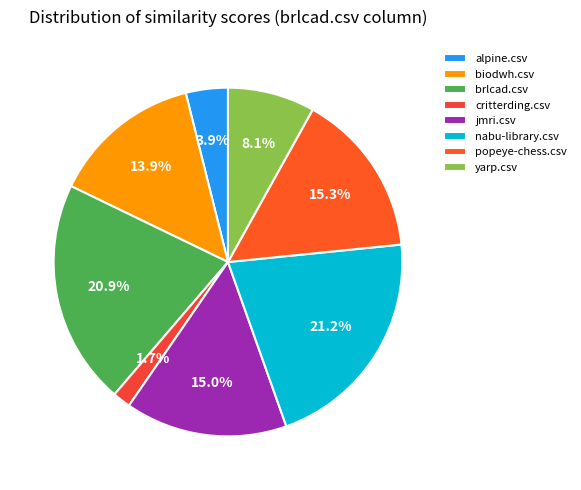

To the nearest percent, what is the average slice percentage?

12%